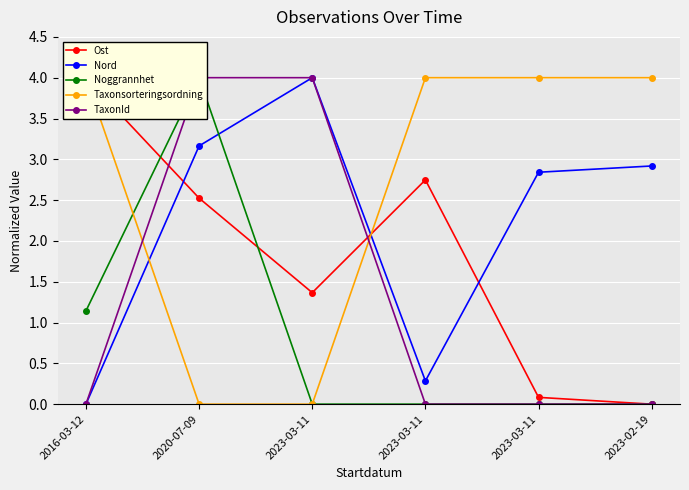

Where is TaxonId nearest to the value 2?

2016-03-12